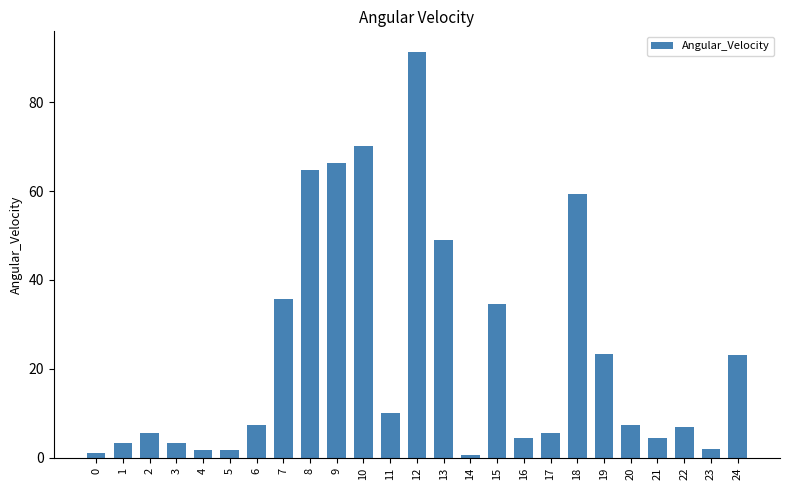

What is the change in value from 8 to 17?

-59.2